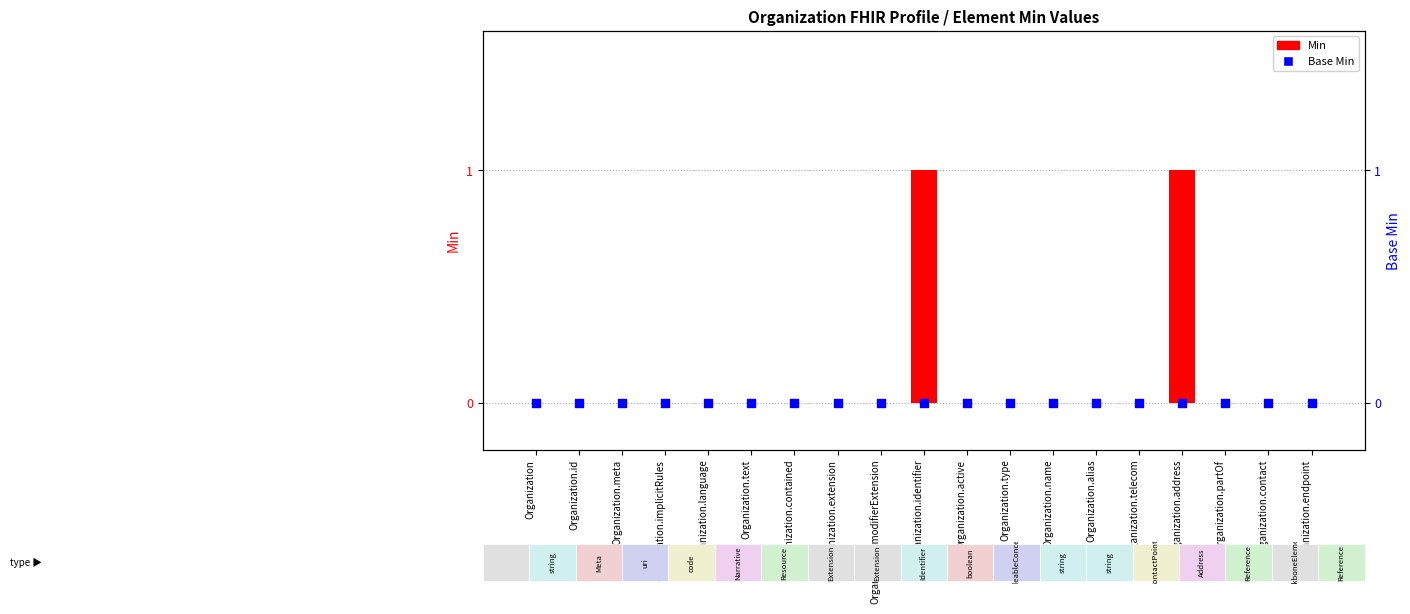

What are all the series names shown in the legend?

Min, Base Min